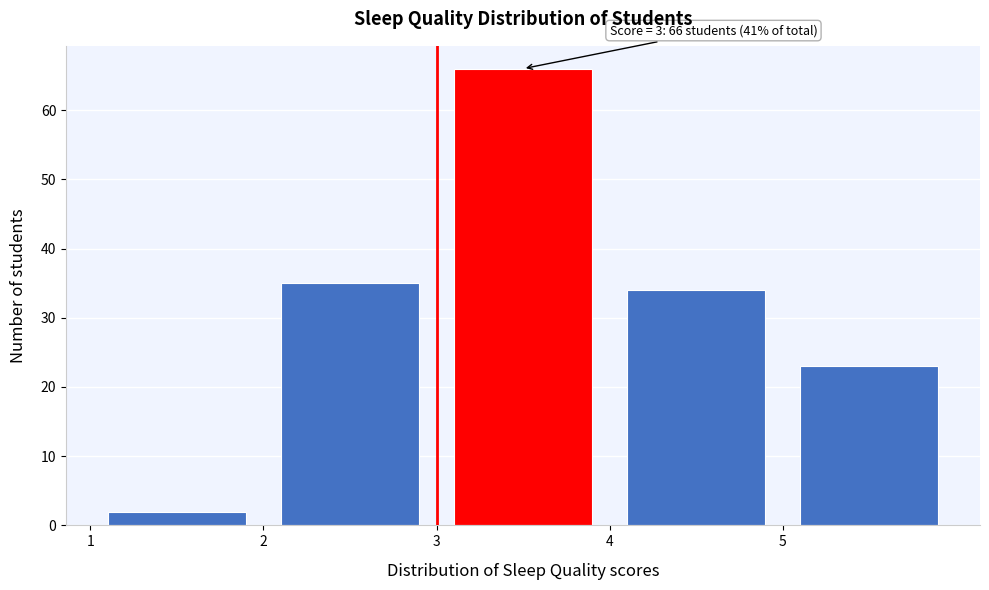

Over which range of the x-axis is the bar tallest?

3 to 4